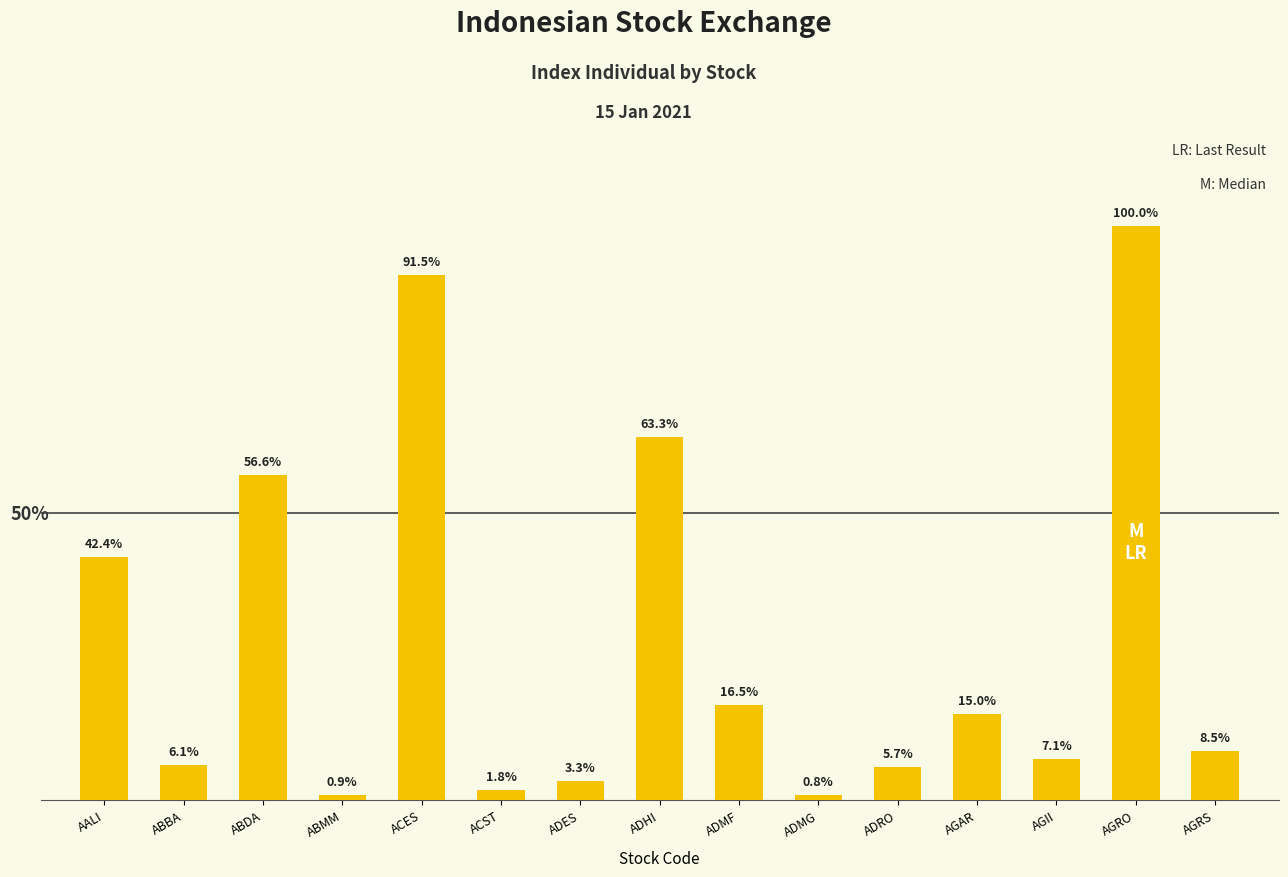

Which has a higher value, ABMM or ABBA?

ABBA